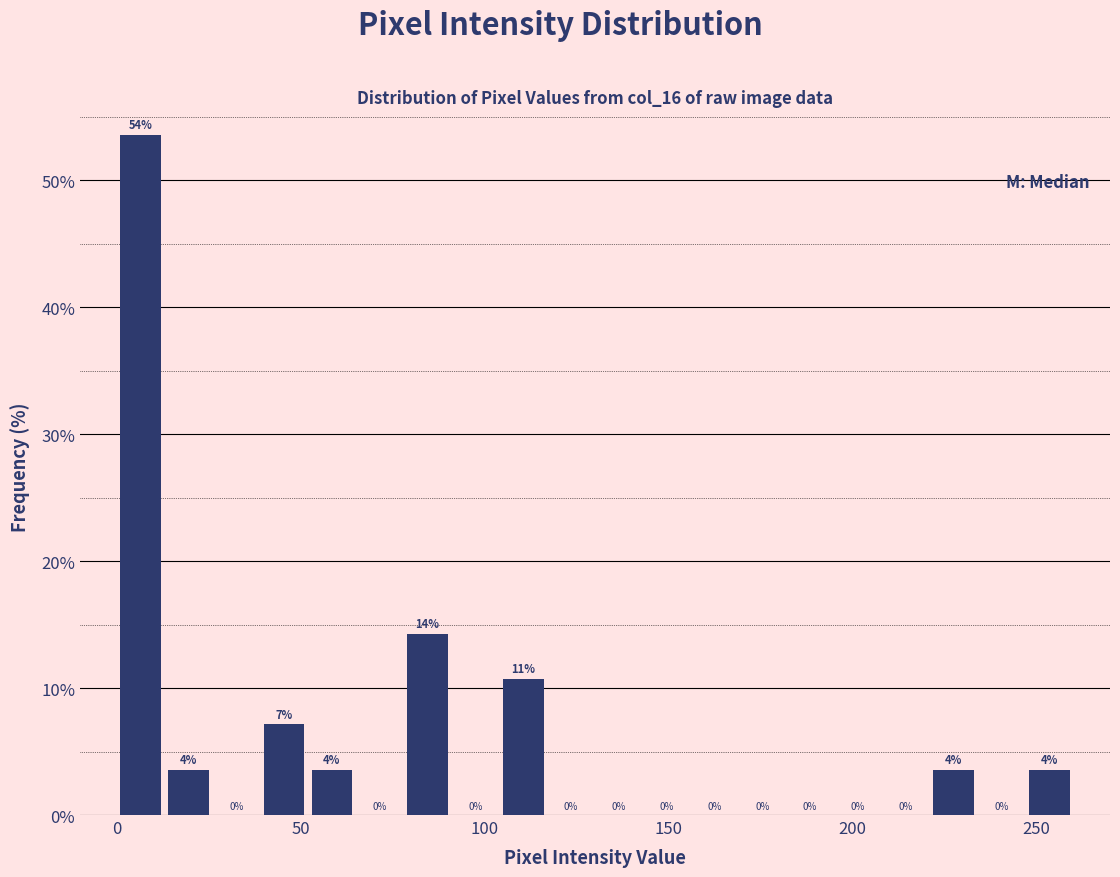

Around what value on the x-axis is the tallest bar? Give the approximate position of its centre, as read against the axis.

5